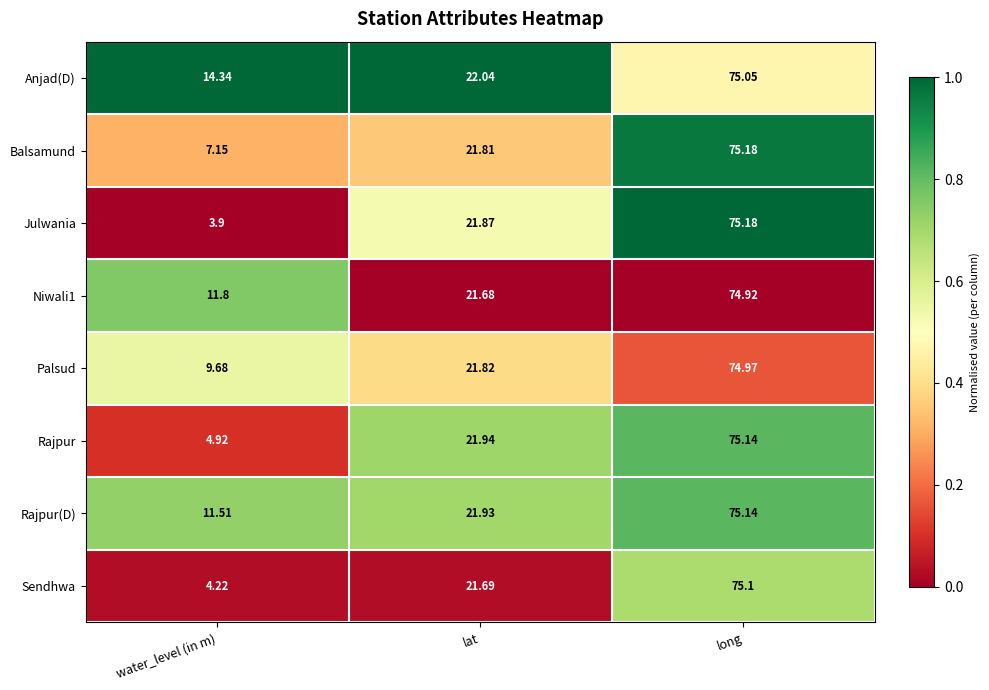

List the labels in order of Palsud value, largest first.

long, lat, water_level (in m)